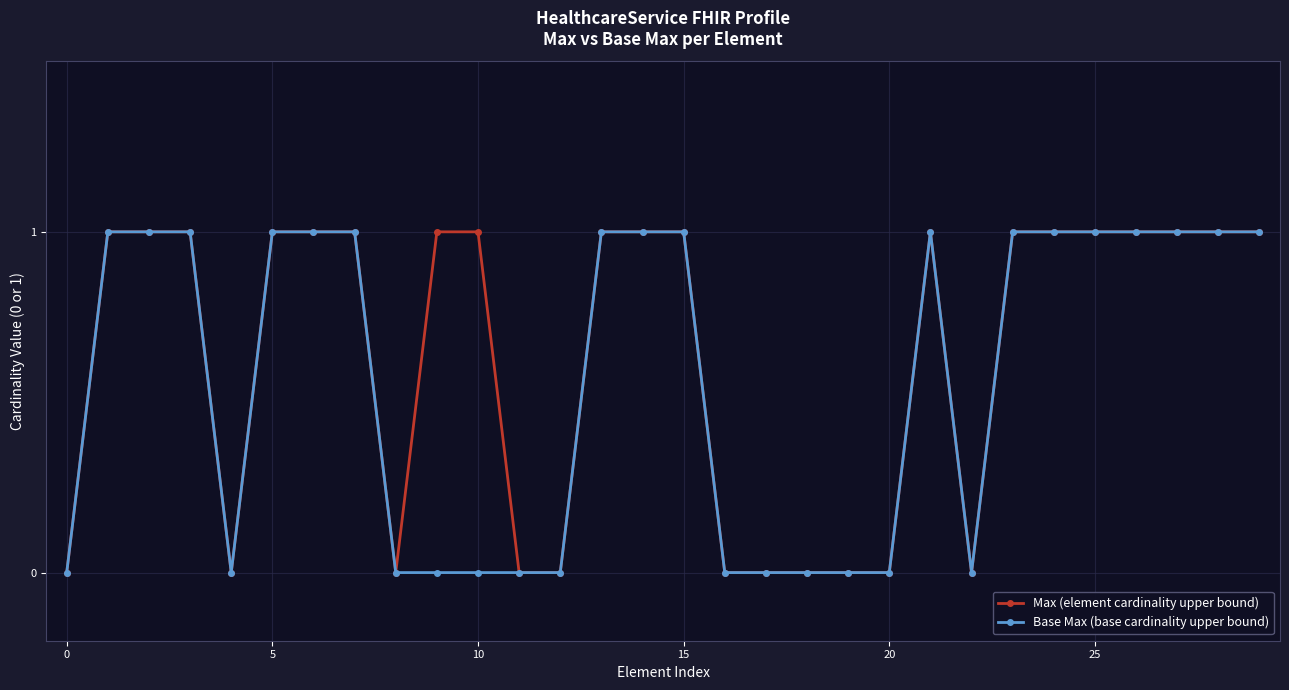

What is the value of the Max (element cardinality upper bound) point at the 3rd from the left?

1